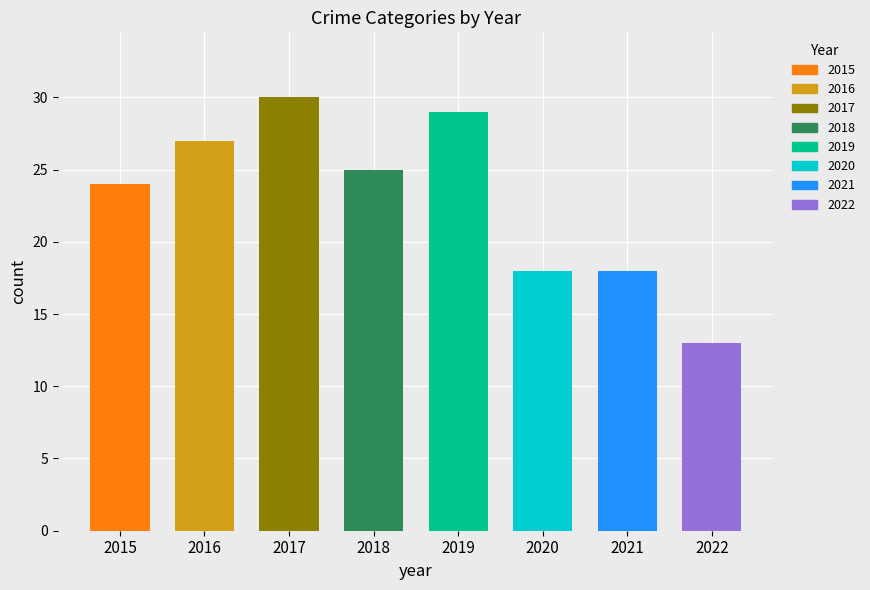

Which has a higher value, 2019 or 2015?

2019